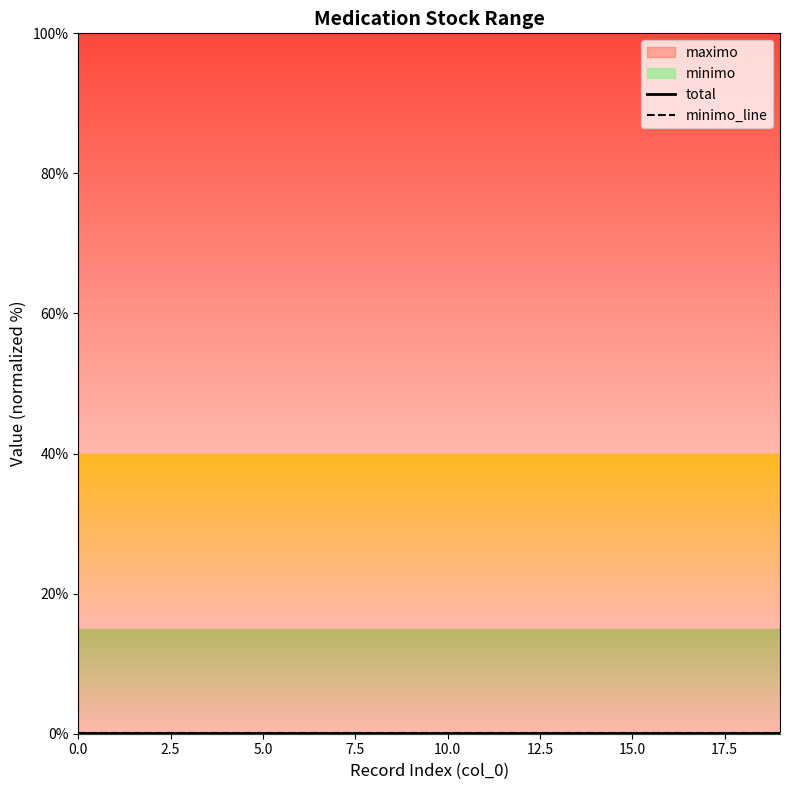

How many lines are shown in the chart?

2